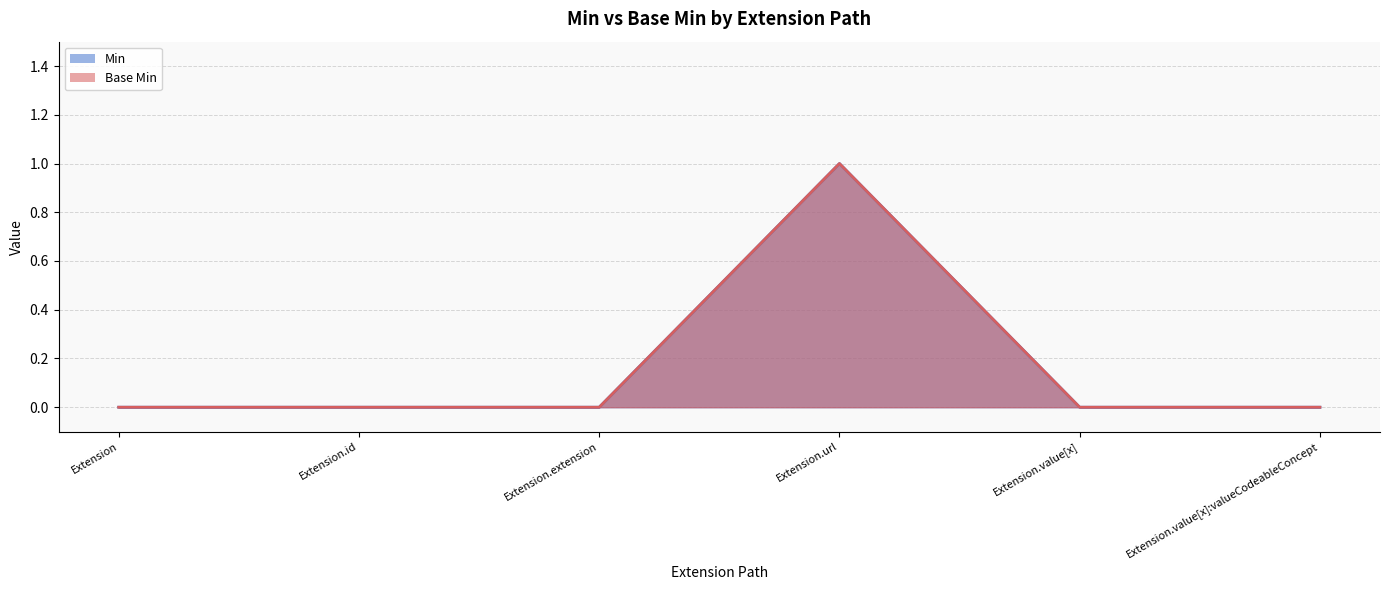

How many lines are shown in the chart?

2